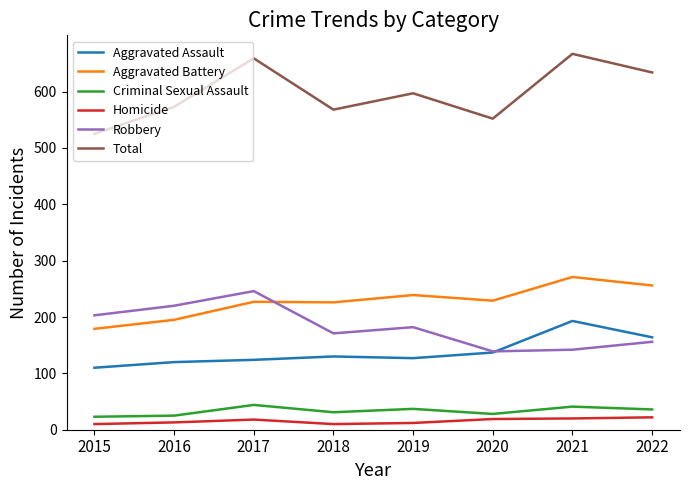

Is the value of Criminal Sexual Assault at 2022 greater than the value of Homicide at 2015?

Yes